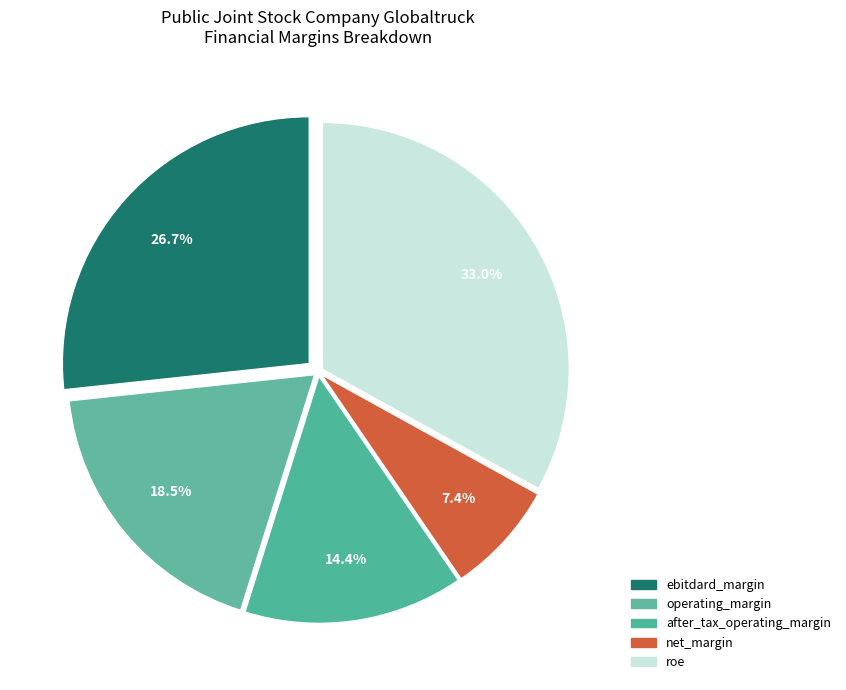

True or false: operating_margin accounts for 11% of the total.

False